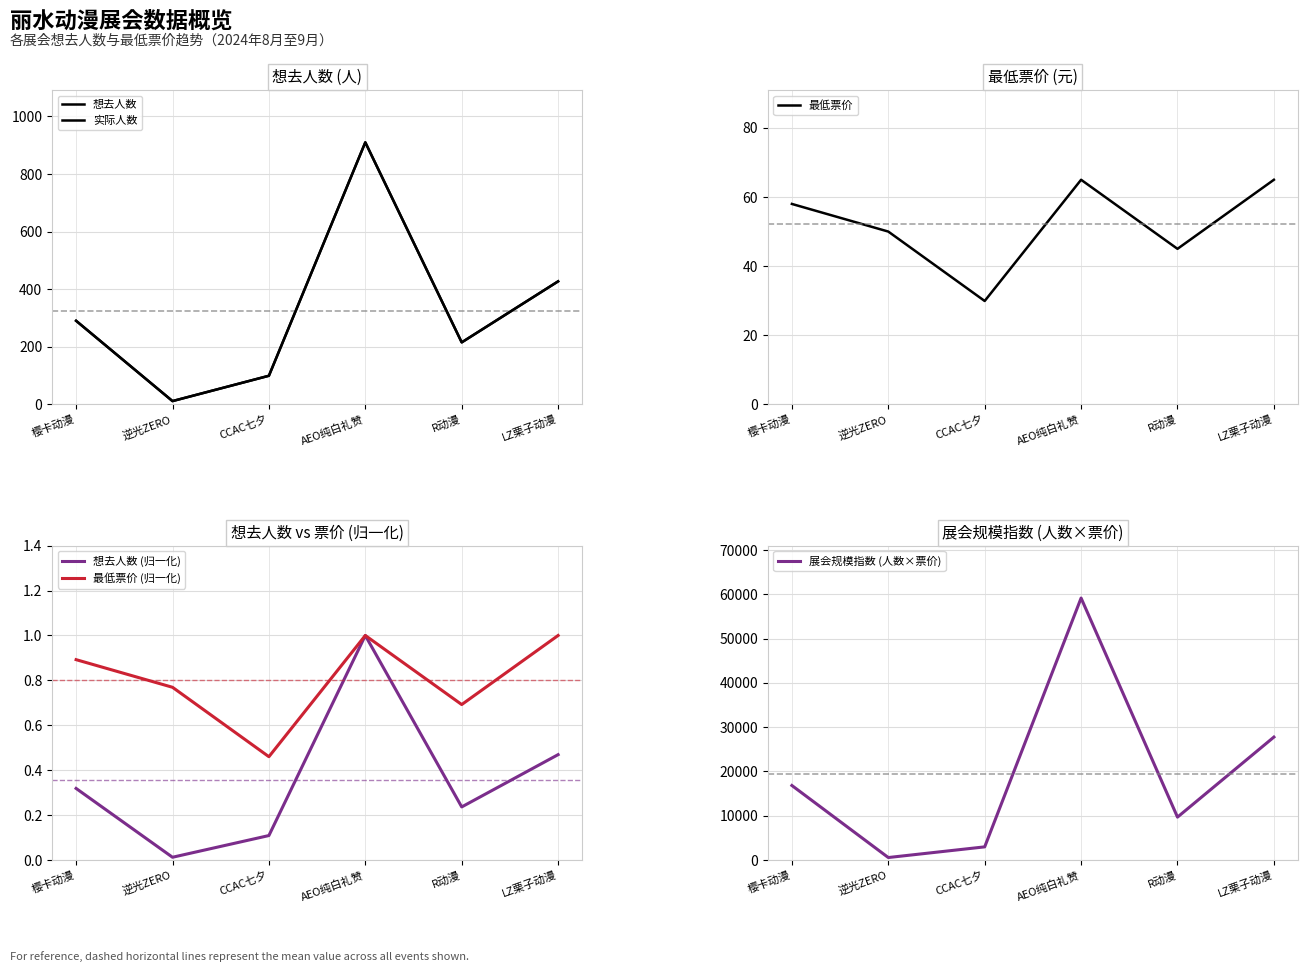

What is the sum of the 展会规模指数 (人数×票价) values at LZ栗子动漫 and AEO纯白礼赞?

86905.0